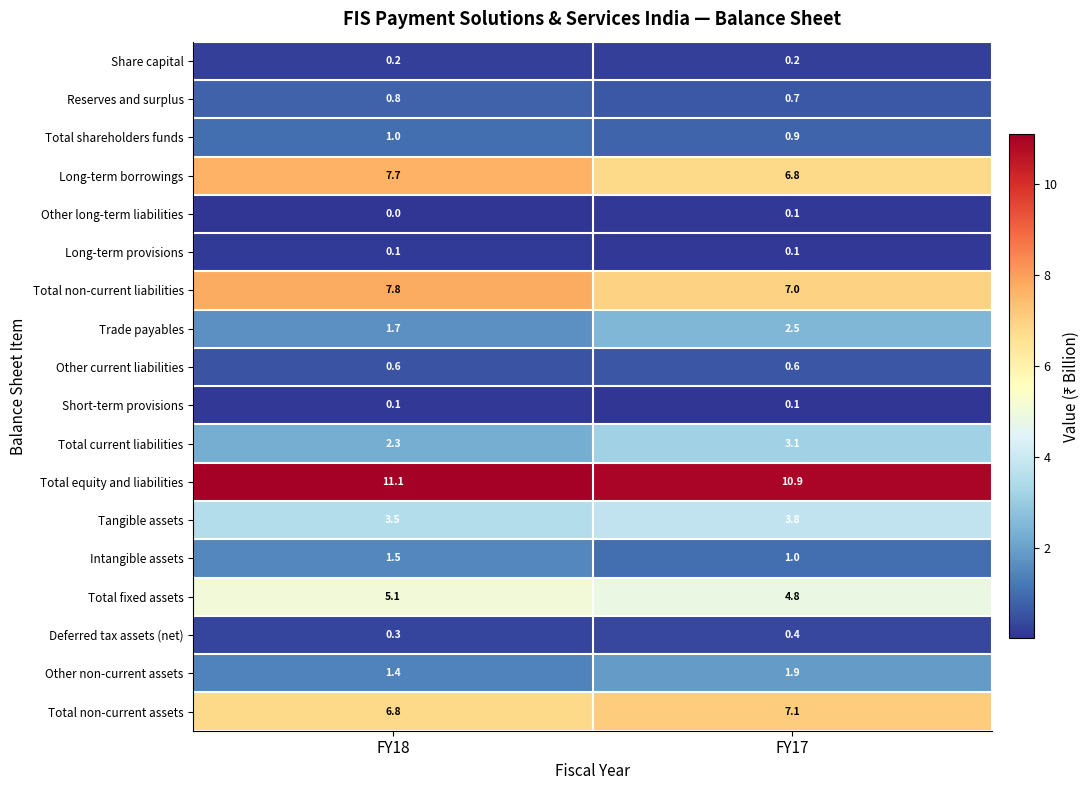

What is the spread (max minus min) of values at FY17?

10.8